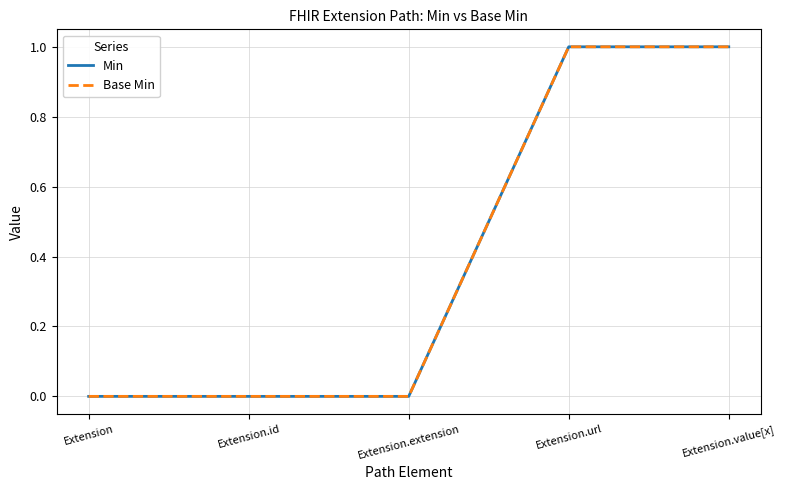

Reading right to left, transcribe all the data shown in this chart.

Min: 1	1	0	0	0
Base Min: 1	1	0	0	0